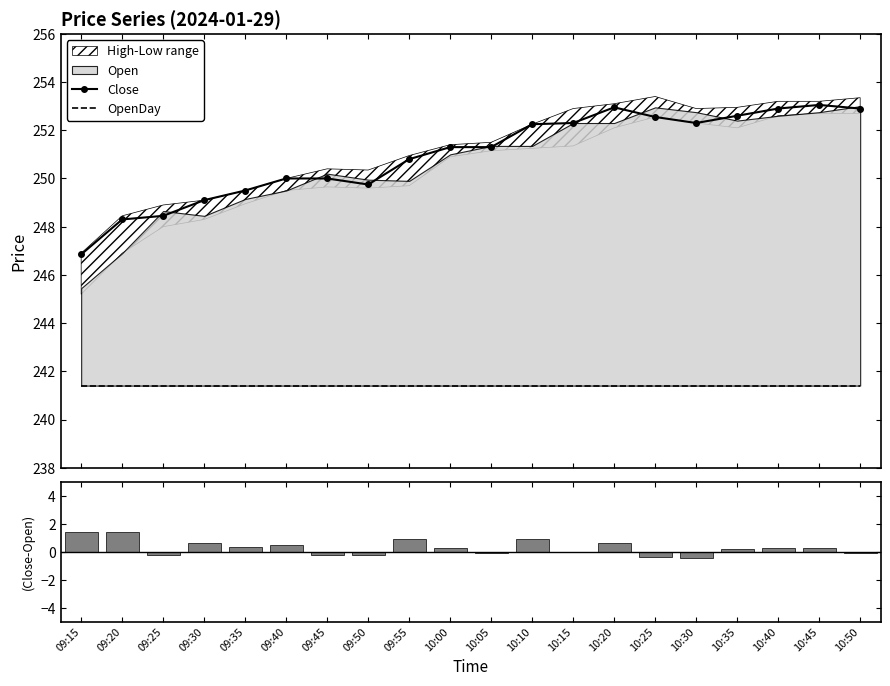

Reading left to right, list all the values displayed in this chart.

Close: 246.8	248.3	248.4	249.1	249.5	250.0	250.0	249.8	250.8	251.3	251.3	252.2	252.3	252.9	252.6	252.3	252.6	252.9	253.1	252.9
OpenDay: 241.4	241.4	241.4	241.4	241.4	241.4	241.4	241.4	241.4	241.4	241.4	241.4	241.4	241.4	241.4	241.4	241.4	241.4	241.4	241.4
Close - Open: 1.4	1.4	-0.2	0.7	0.3	0.5	-0.2	-0.2	0.9	0.3	-0.0	0.9	0.0	0.6	-0.4	-0.4	0.2	0.3	0.3	-0.1